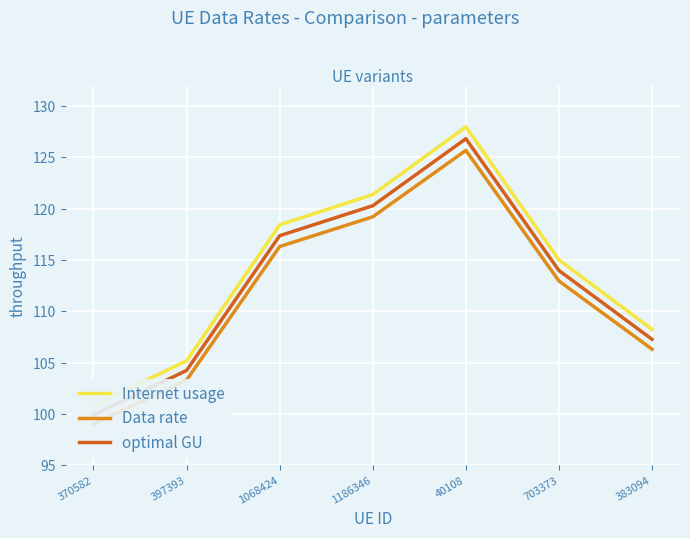

Is this an area chart (filled region under the line)?

No